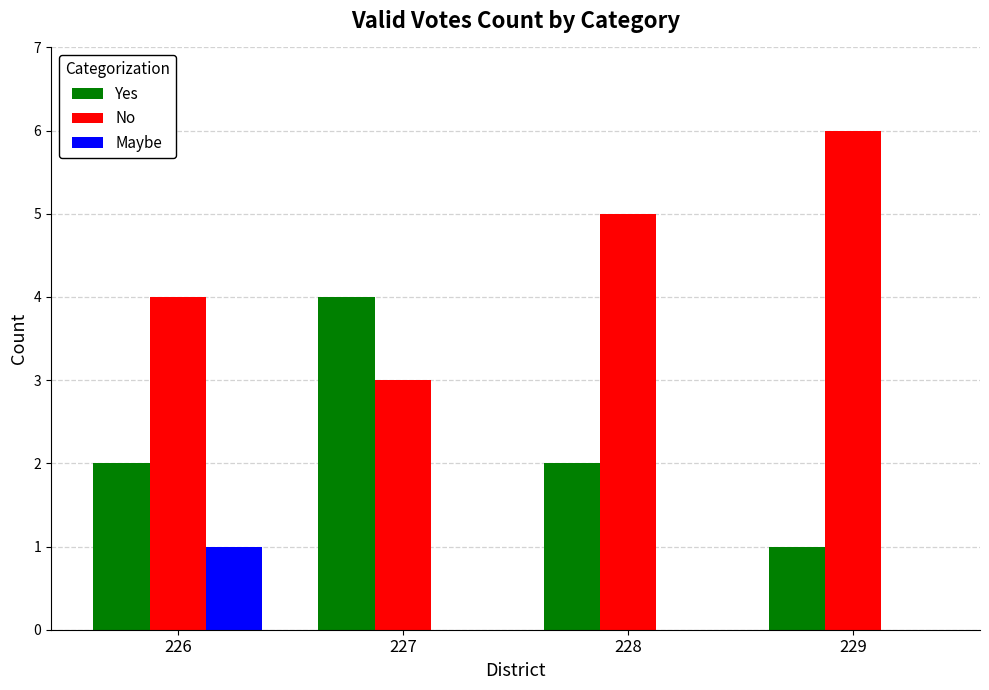

What is the average value of the Yes series?

2